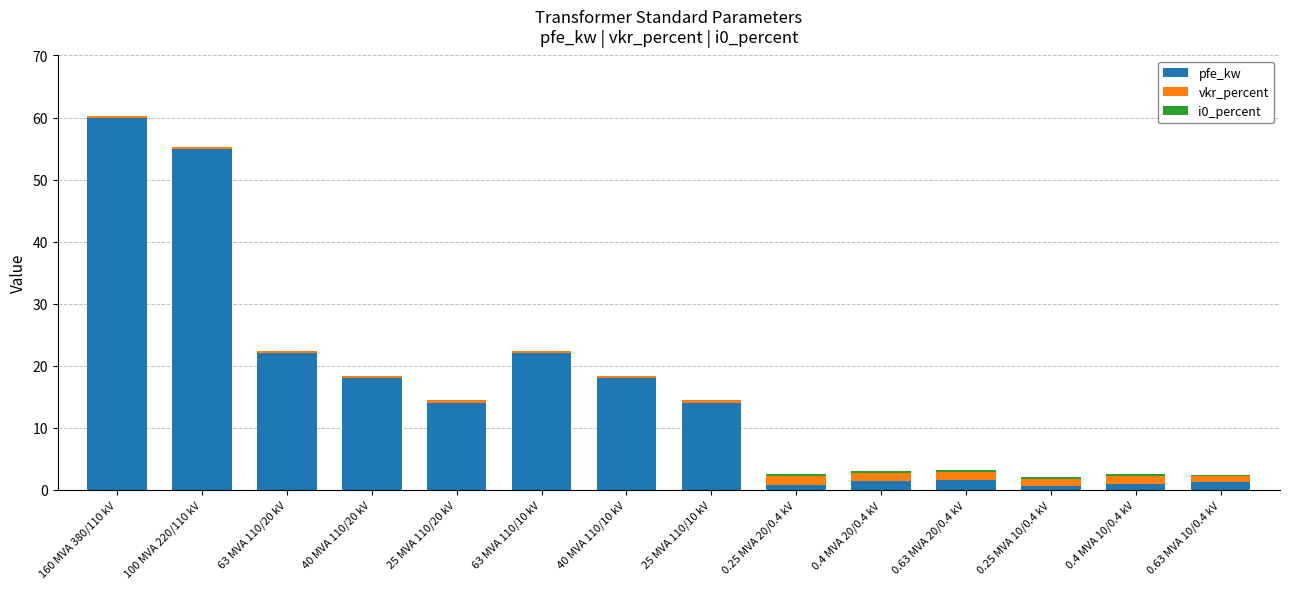

At which category is the sum across all series the highest?

160 MVA 380/110 kV